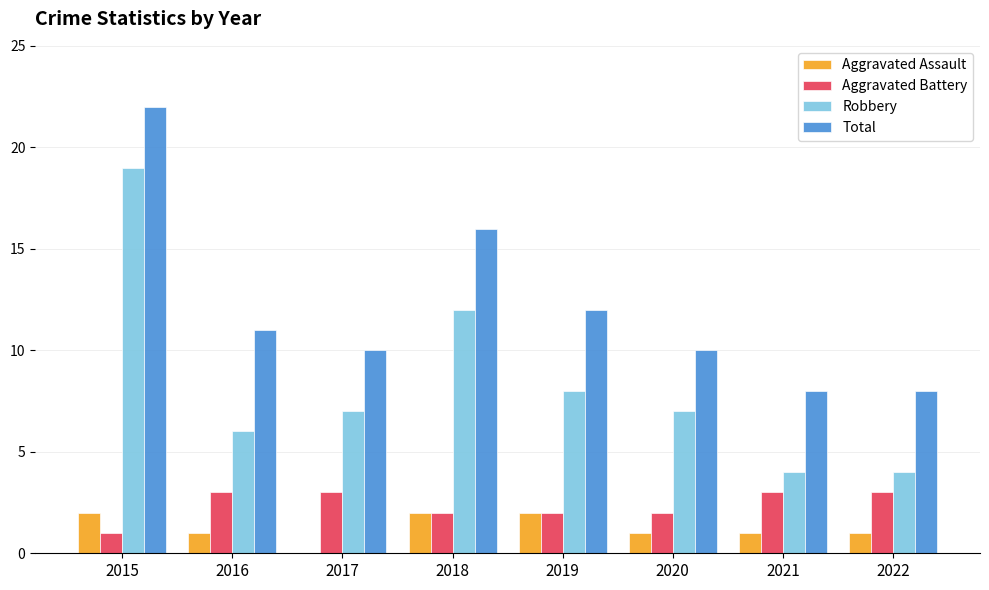

The value of Total at 2018 is 16. True or false?

True